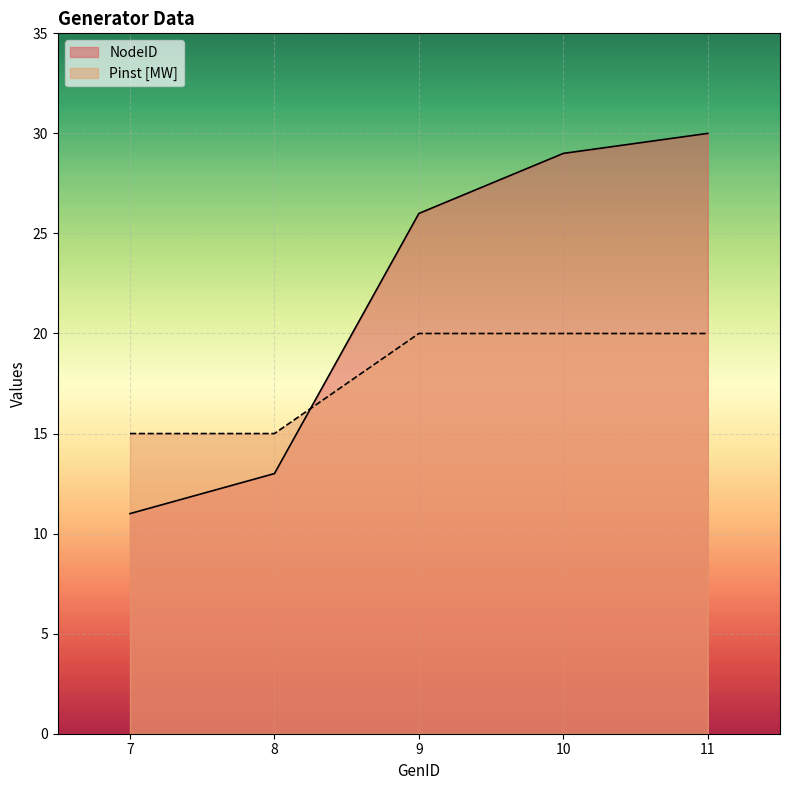

How many lines are shown in the chart?

2